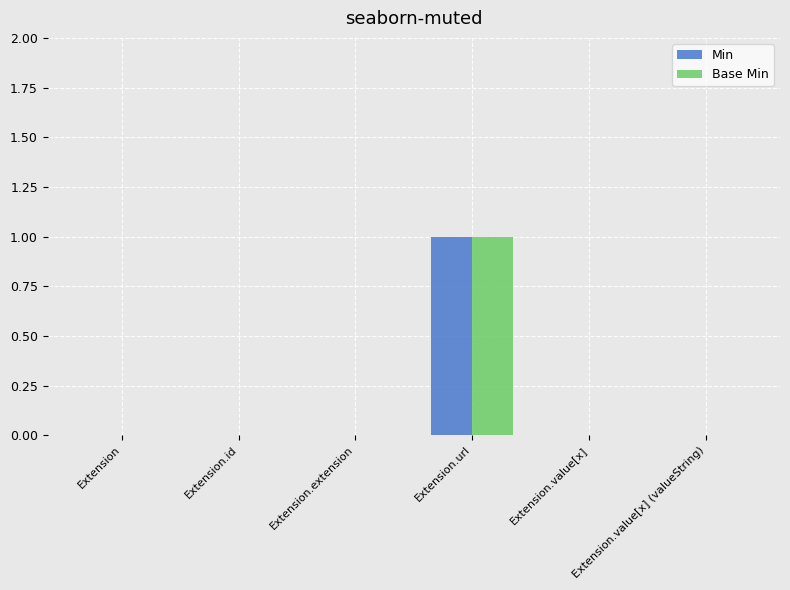

What is the greatest value displayed?

1